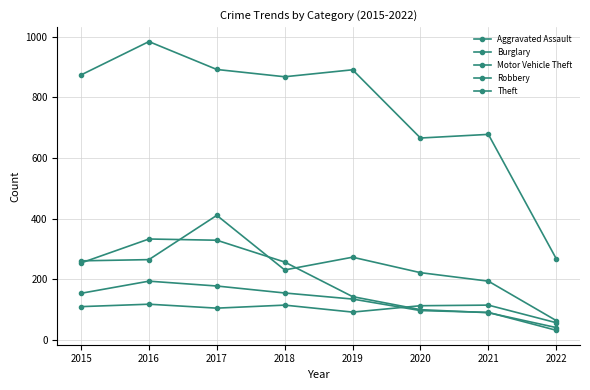

What value does the Aggravated Assault series have at 2021, to the nearest 10?

120